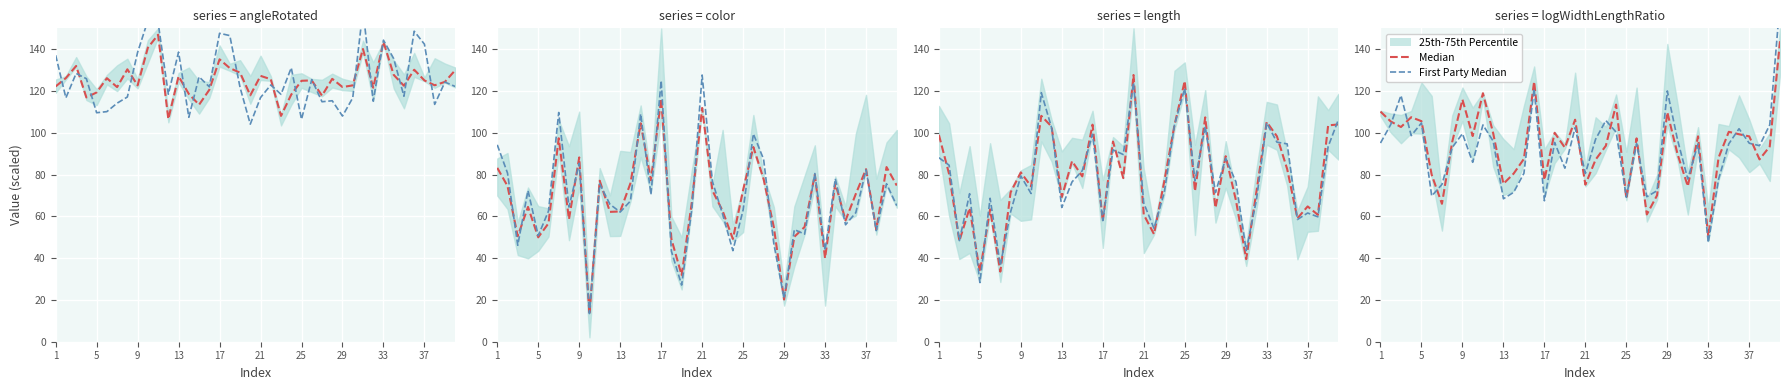

What is the greatest value displayed?

162.5